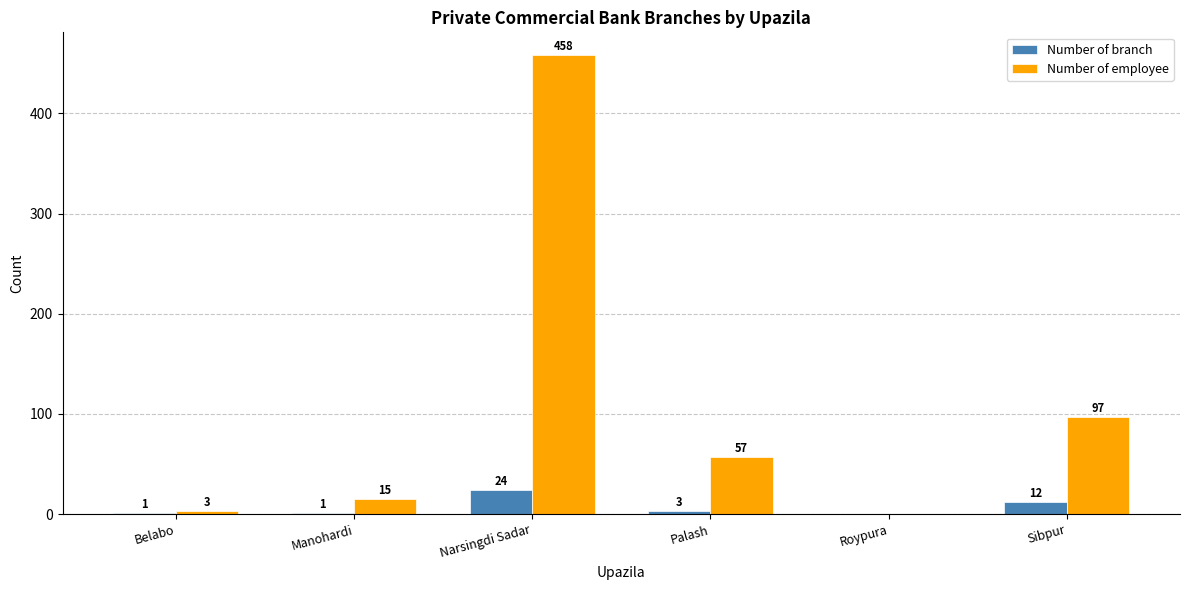

What is the highest value of the Number of employee series?

458